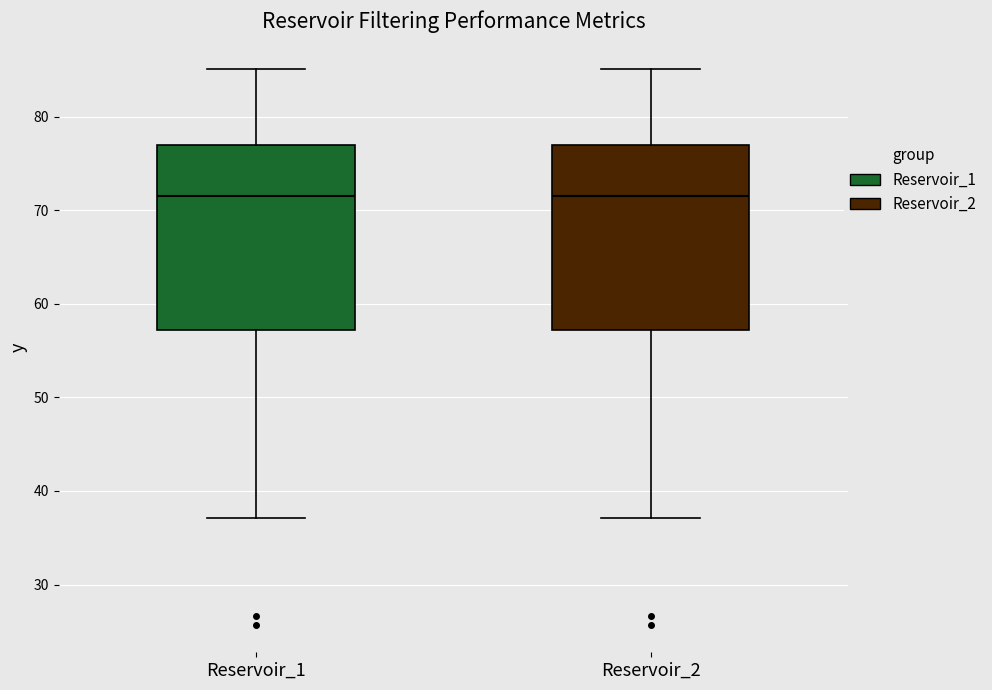

Reading left to right, read every box against the y-axis: the position of its median line, the range the box covers, and the ends of its whiskers. The values are not printed on the chart, so give them approximately, as read against the axis.

Reservoir_1: median 71, box 57 to 77, whiskers 37 to 85
Reservoir_2: median 71, box 57 to 77, whiskers 37 to 85